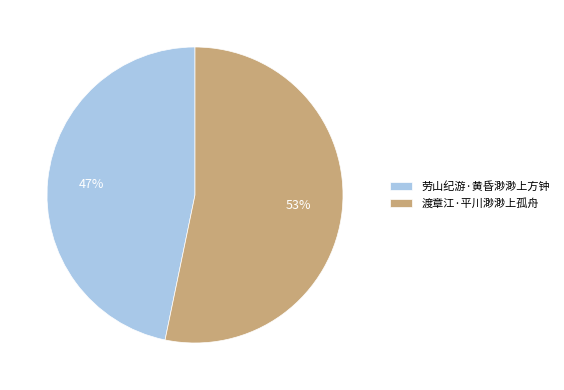

Which category has the biggest portion of the pie?

渡章江·平川渺渺上孤舟